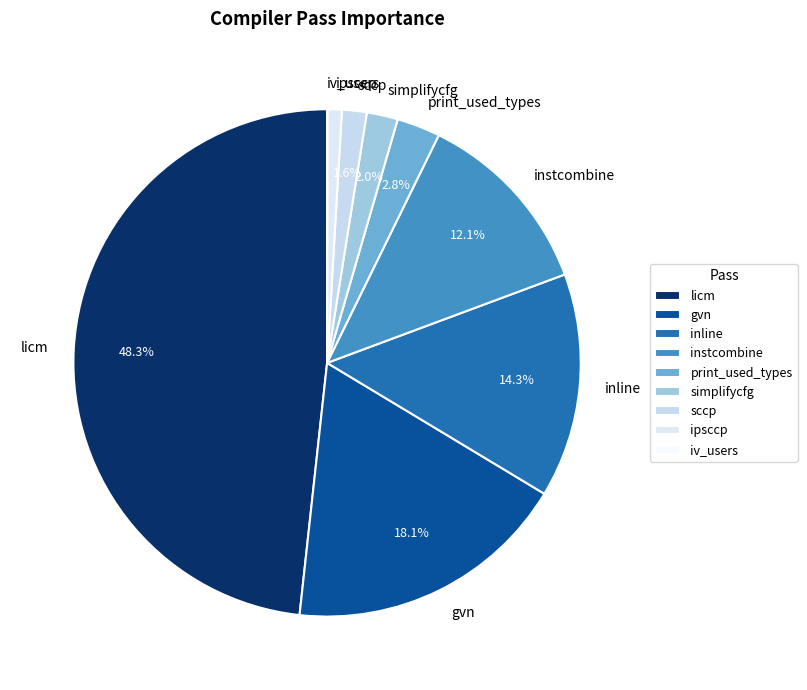

Which has a higher value, simplifycfg or licm?

licm